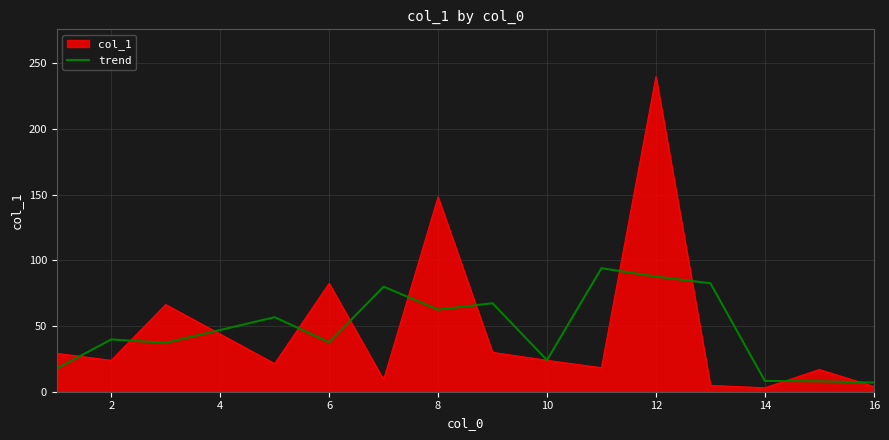

What is the highest value of the col_1 series?

240.0